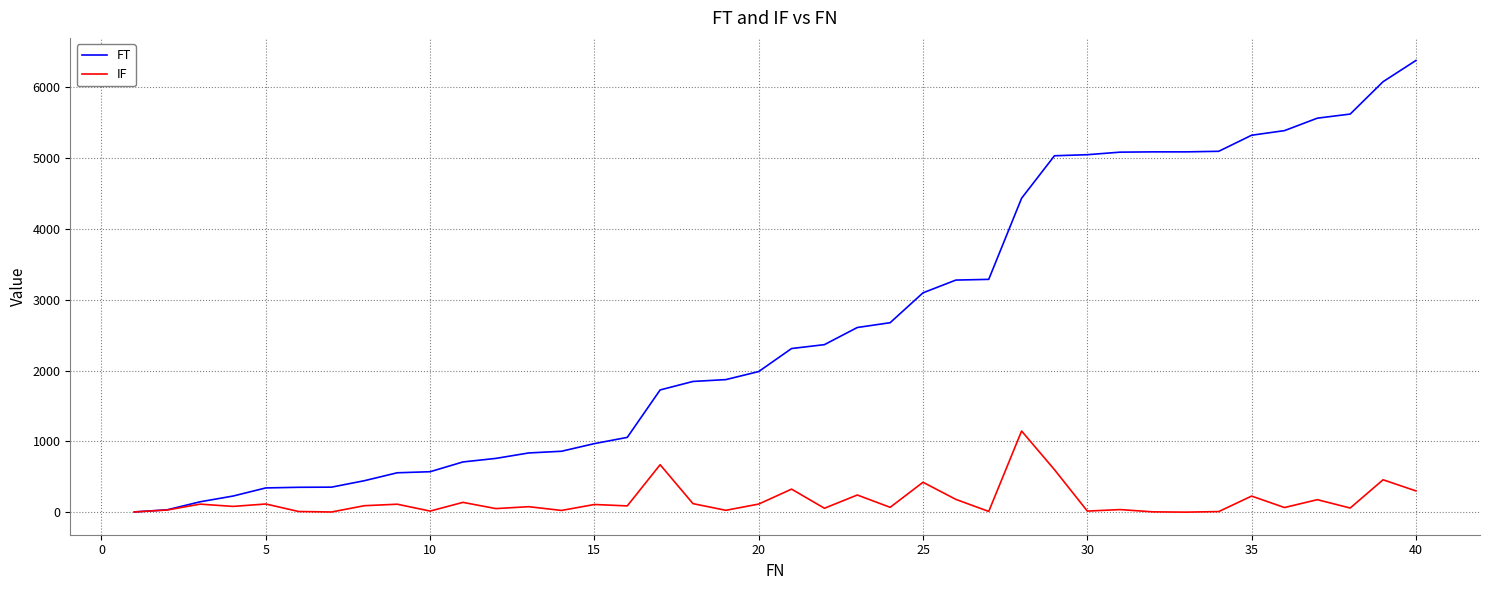

What is the maximum value for FT?

6380